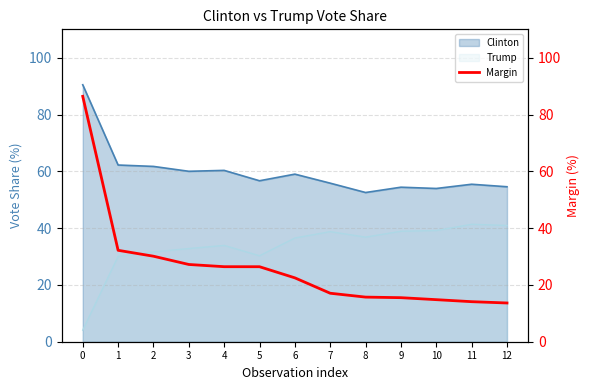

Reading left to right, what are all the values shown in this chart?

86.4	32.2	30.1	27.2	26.4	26.4	22.5	17.1	15.7	15.5	14.8	14.1	13.6